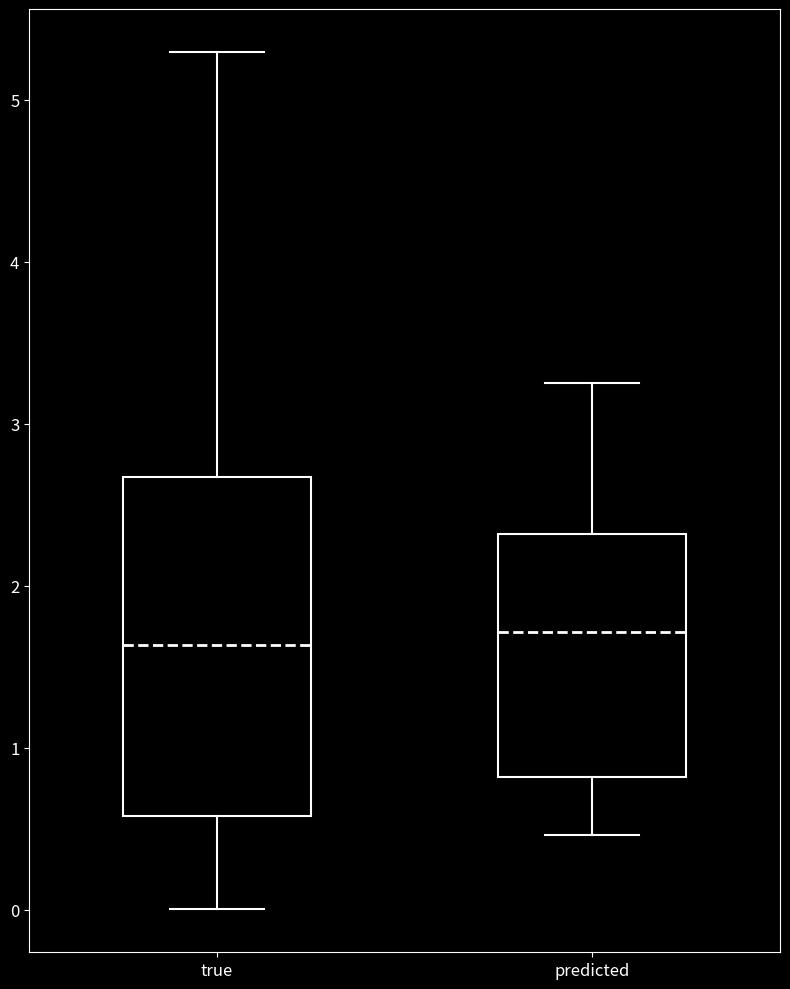

Where does the upper whisker of the box for true end on the y-axis? The values are not printed on the chart, so give them approximately, as read against the axis.

5.3